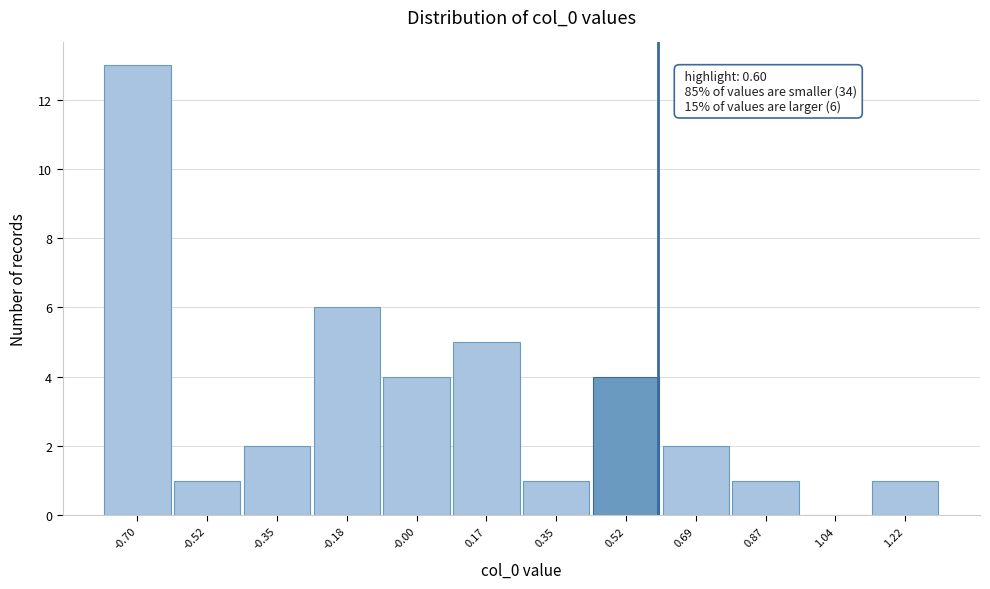

Which range on the x-axis has the tallest bar?

-0.78 to -0.62